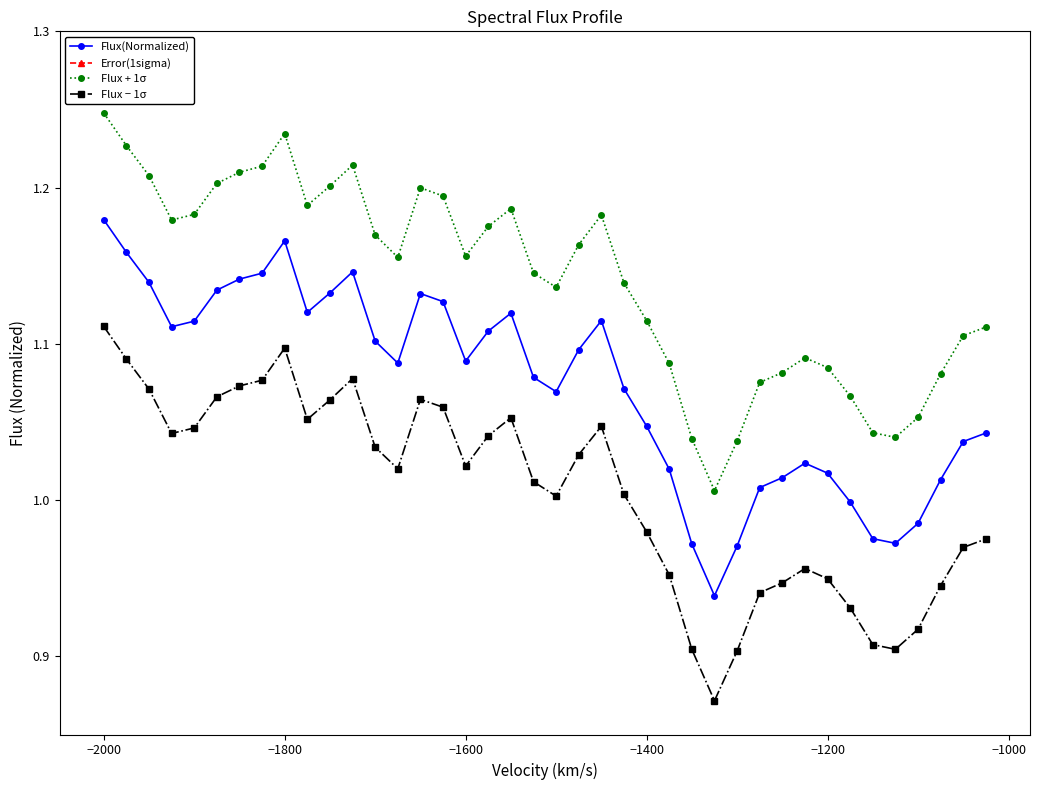

Reading left to right, transcribe all the data shown in this chart.

Flux(Normalized): 1.2	1.2	1.1	1.1	1.1	1.1	1.1	1.1	1.2	1.1	1.1	1.1	1.1	1.1	1.1	1.1	1.1	1.1	1.1	1.1	1.1	1.1	1.1	1.1	1.0	1.0	1.0	0.9	1.0	1.0	1.0	1.0	1.0	1.0	1.0	1.0	1.0	1.0	1.0	1.0
Error(1sigma): 0.1	0.1	0.1	0.1	0.1	0.1	0.1	0.1	0.1	0.1	0.1	0.1	0.1	0.1	0.1	0.1	0.1	0.1	0.1	0.1	0.1	0.1	0.1	0.1	0.1	0.1	0.1	0.1	0.1	0.1	0.1	0.1	0.1	0.1	0.1	0.1	0.1	0.1	0.1	0.1
Flux + 1σ: 1.2	1.2	1.2	1.2	1.2	1.2	1.2	1.2	1.2	1.2	1.2	1.2	1.2	1.2	1.2	1.2	1.2	1.2	1.2	1.1	1.1	1.2	1.2	1.1	1.1	1.1	1.0	1.0	1.0	1.1	1.1	1.1	1.1	1.1	1.0	1.0	1.1	1.1	1.1	1.1
Flux − 1σ: 1.1	1.1	1.1	1.0	1.0	1.1	1.1	1.1	1.1	1.1	1.1	1.1	1.0	1.0	1.1	1.1	1.0	1.0	1.1	1.0	1.0	1.0	1.0	1.0	1.0	1.0	0.9	0.9	0.9	0.9	0.9	1.0	0.9	0.9	0.9	0.9	0.9	0.9	1.0	1.0